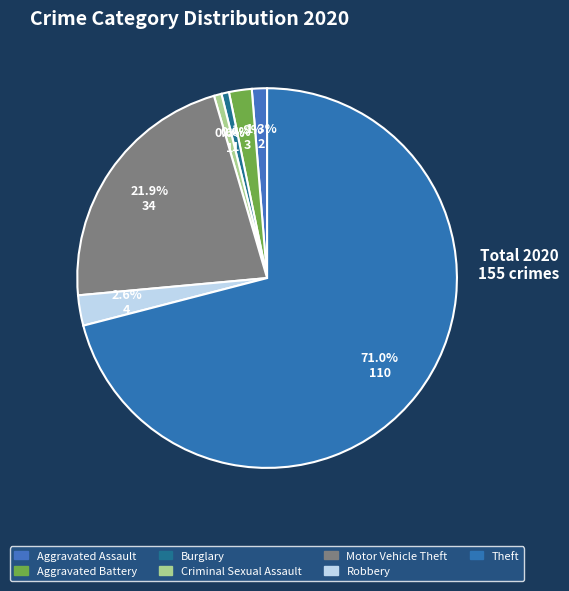

How many slices are in this pie chart?

7